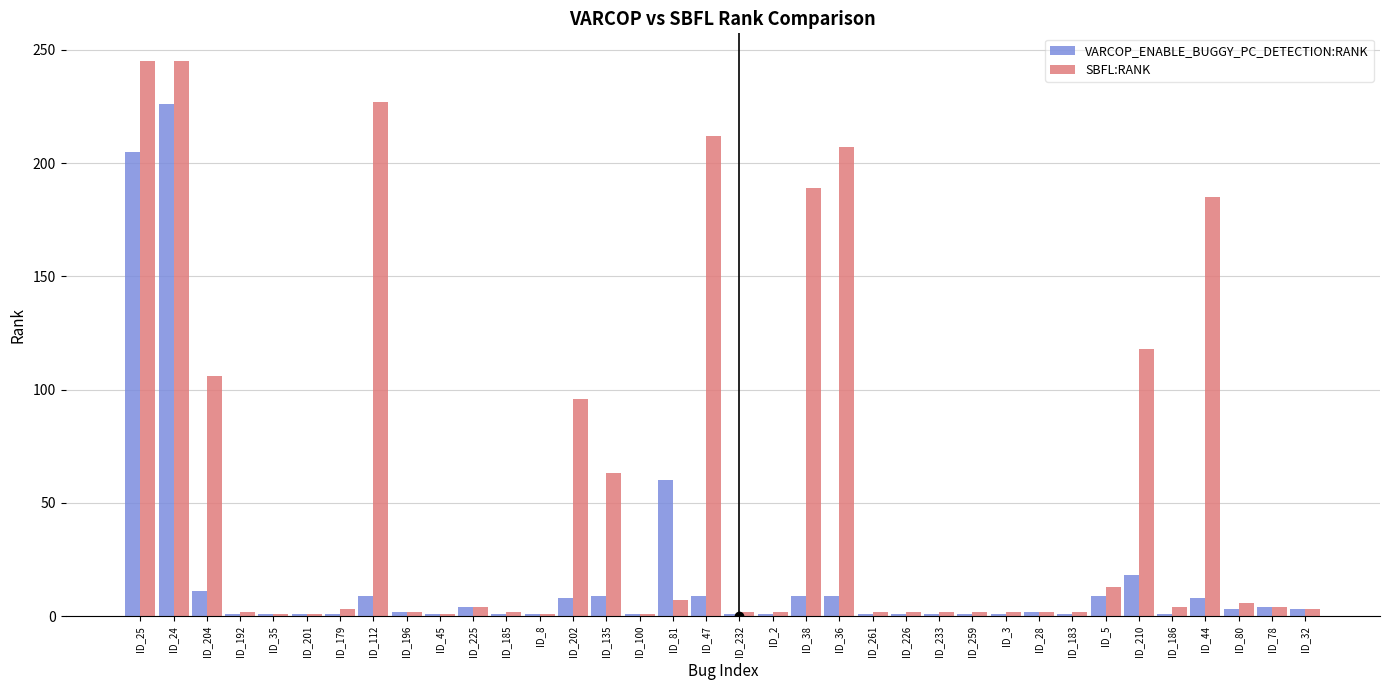

At how many categories does at least one series exceed 46?

12